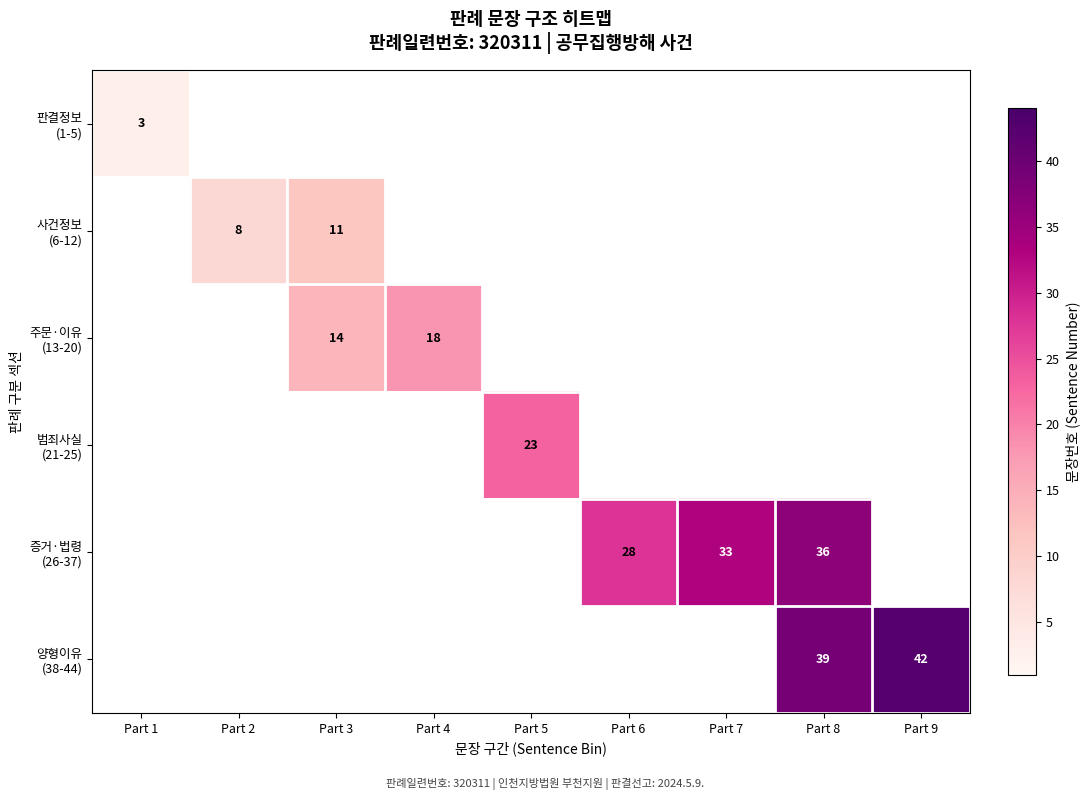

At which label does 판결정보 (1-5) reach its peak?

Part 1